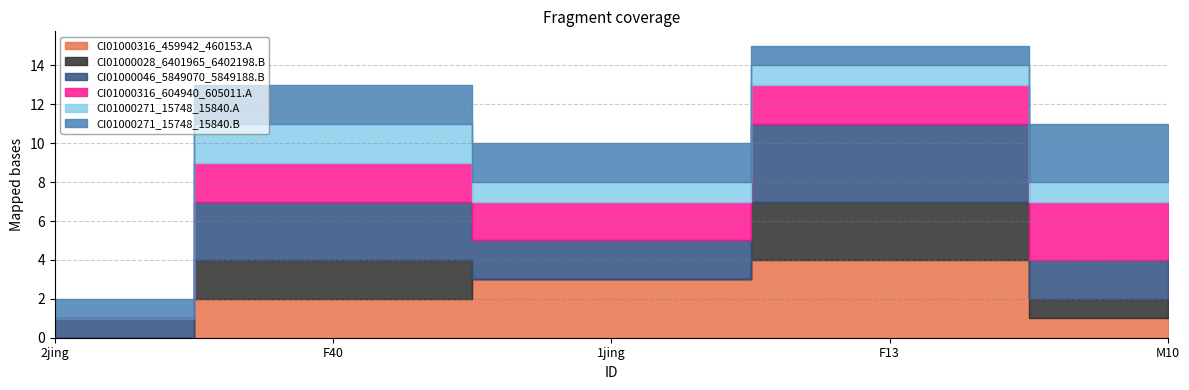

Is the value of CI01000271_15748_15840.A at F40 greater than the value of CI01000316_604940_605011.A at M10?

No